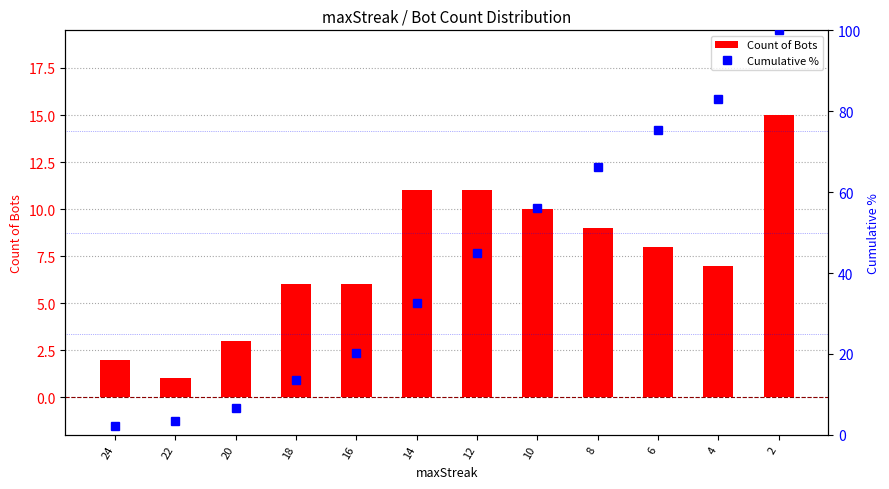

At which category is the sum across all series the highest?

2